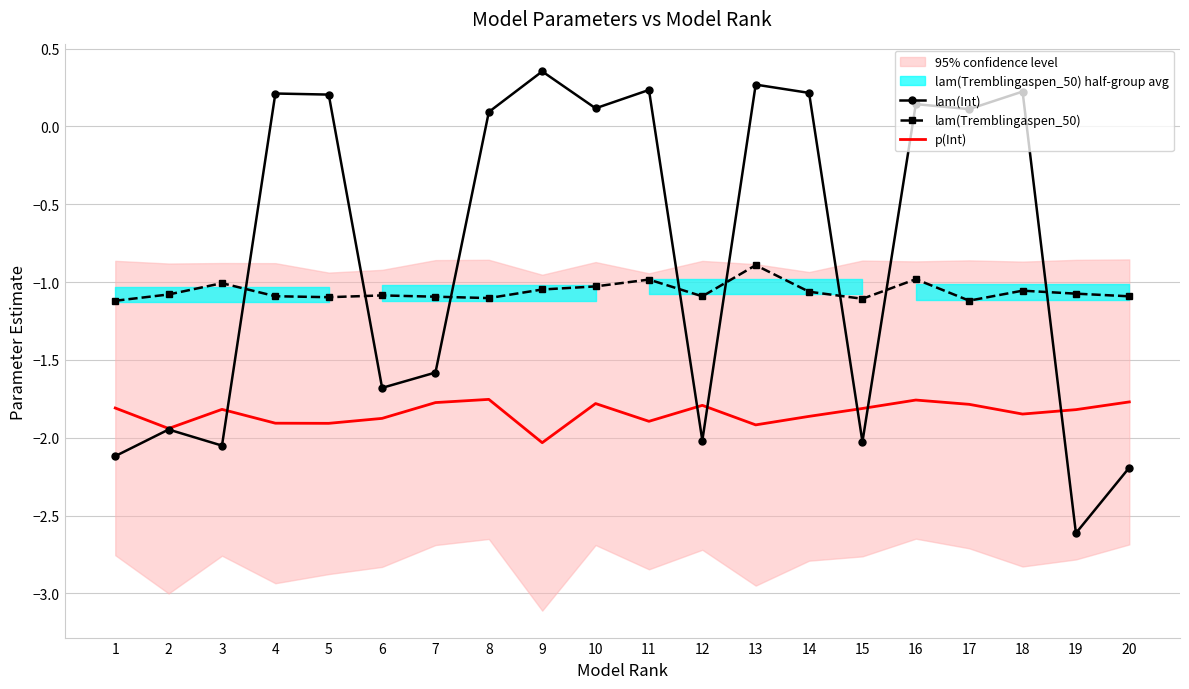

What is the difference between the highest and lowest values at 6?

0.8